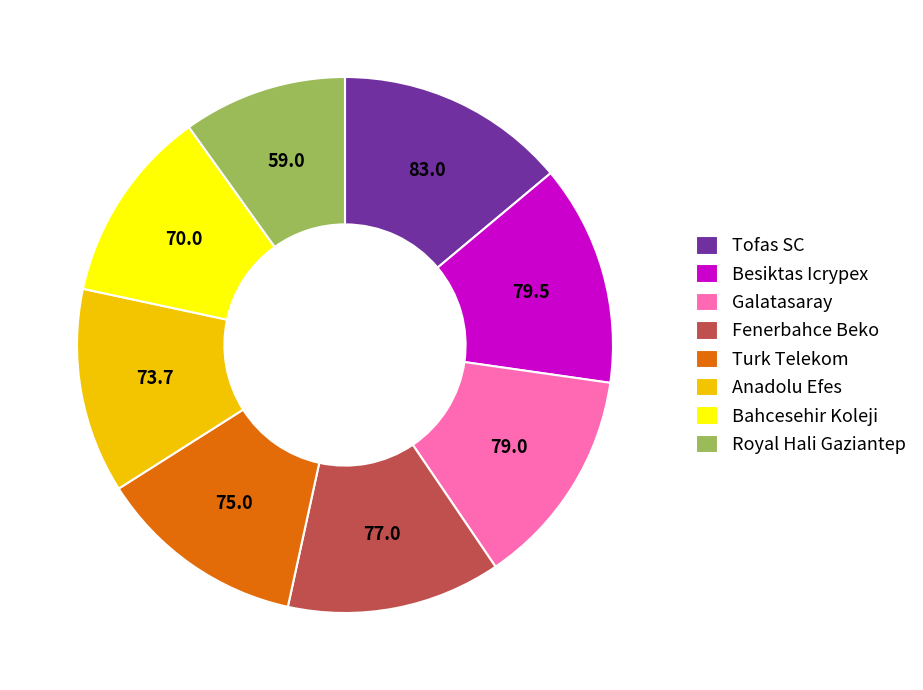

How many segments does this pie chart have?

8